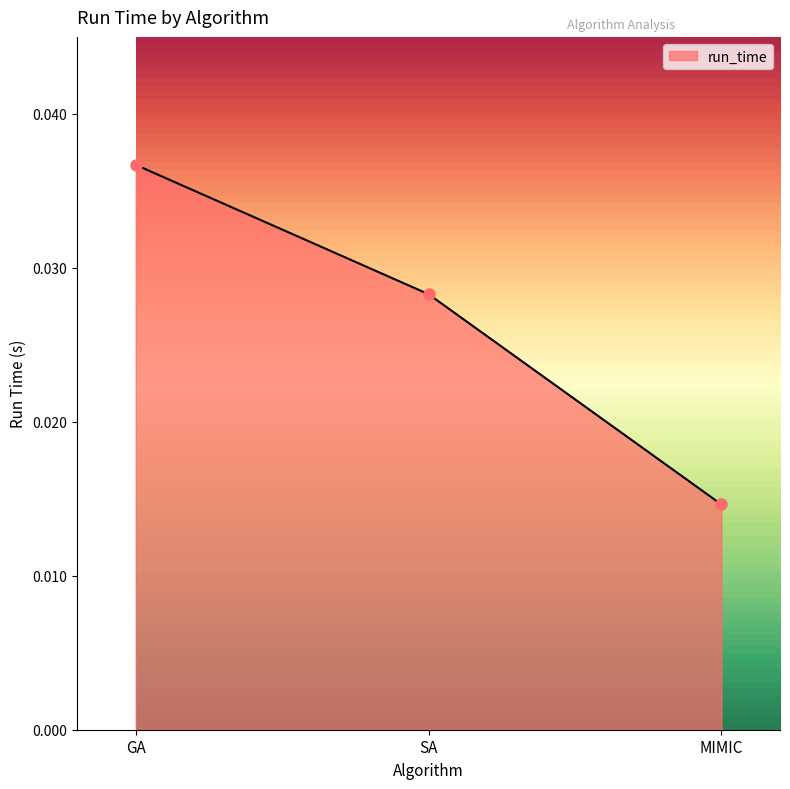

Count the number of data series in this chart.

1